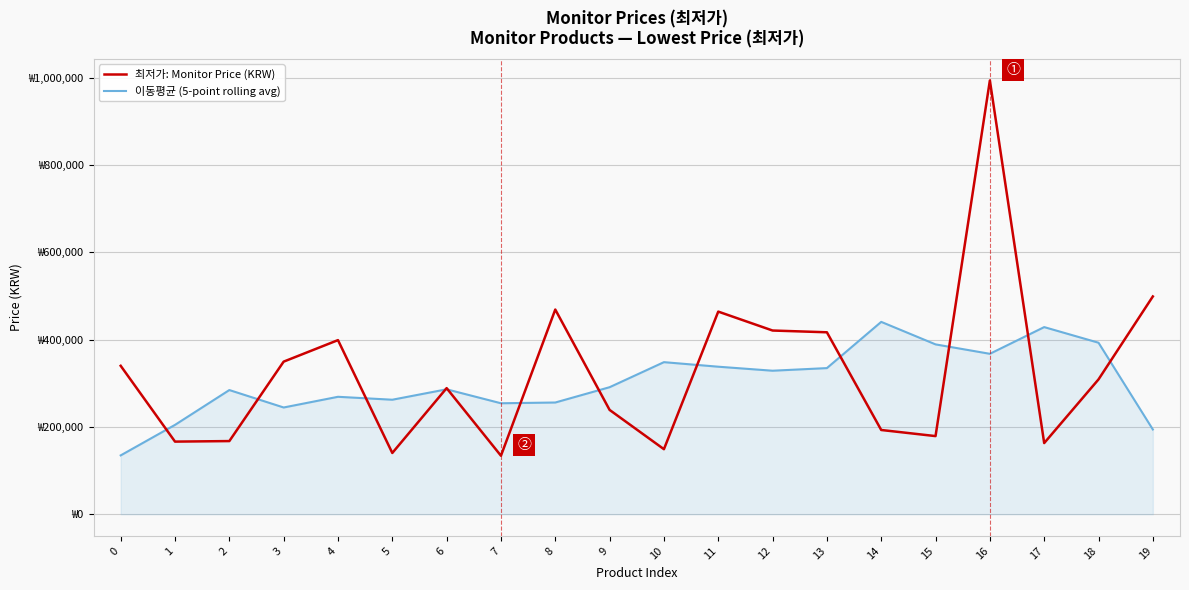

Which series changed the most between 14 and 19?

최저가: Monitor Price (KRW)